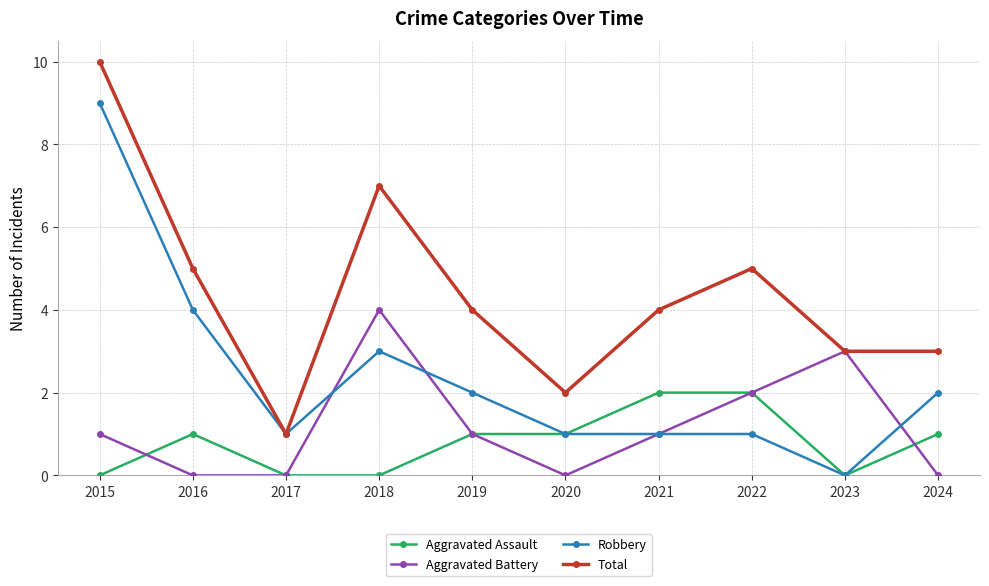

Is it true that Aggravated Assault equals 1 at 2019?

True